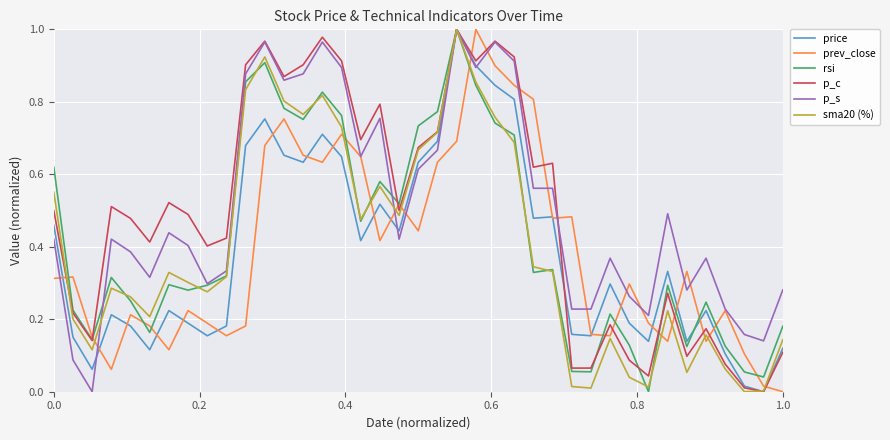

Does the chart have visible grid lines?

Yes